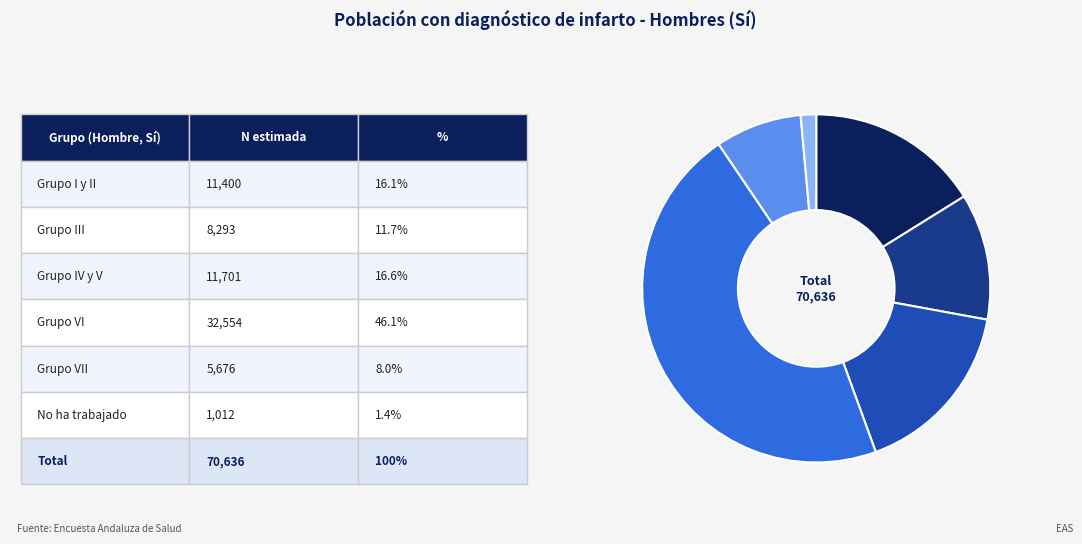

Does any single category account for the majority?

No